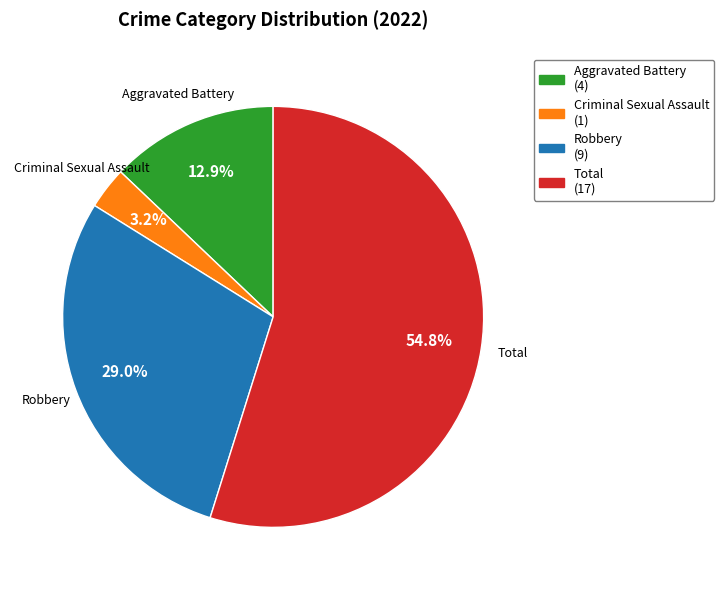

What is the largest slice in the pie chart?

Total